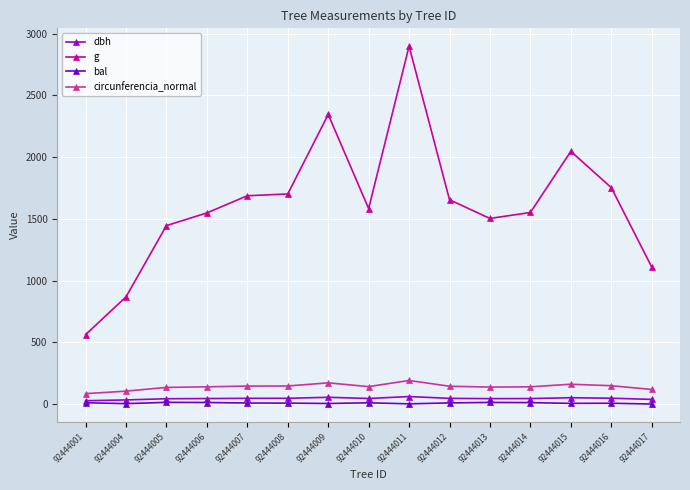

Which label corresponds to the largest value in the chart?

92444011